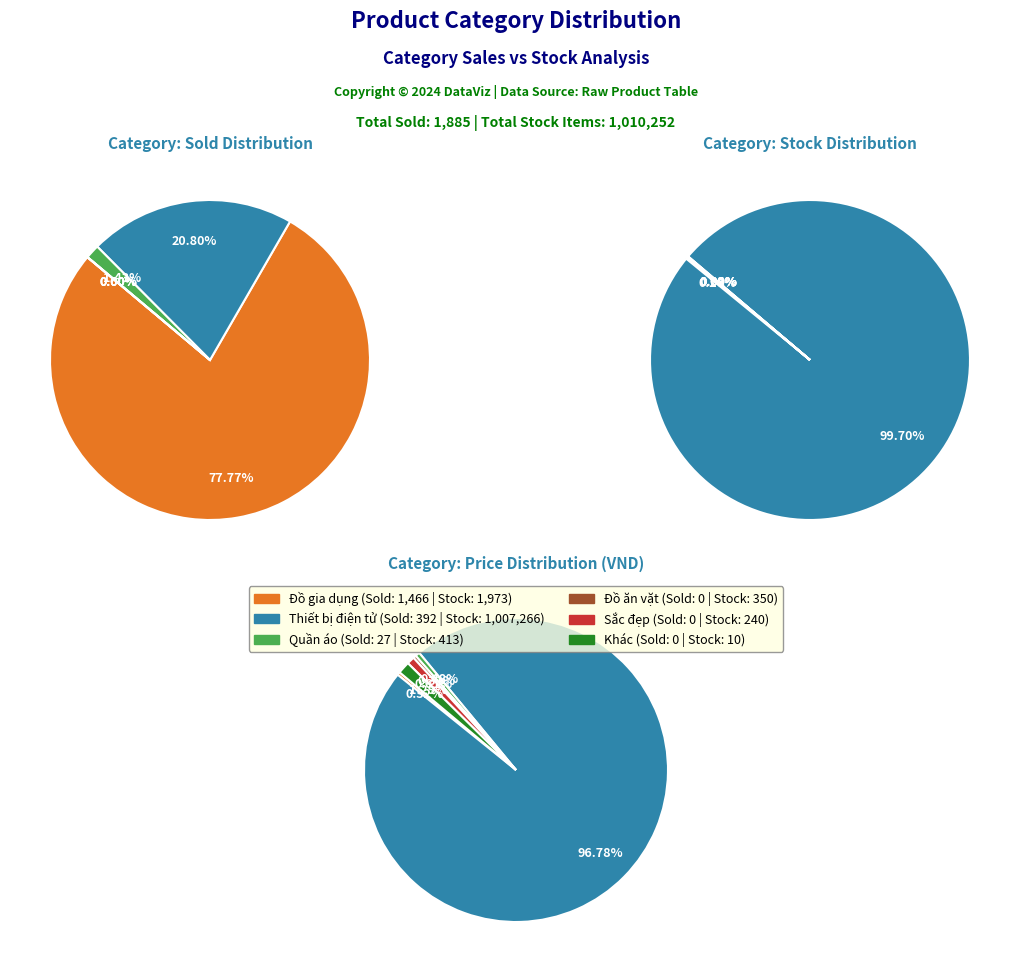

To the nearest percent, what is the difference between the price_values and sold_values slice percentages?

96%